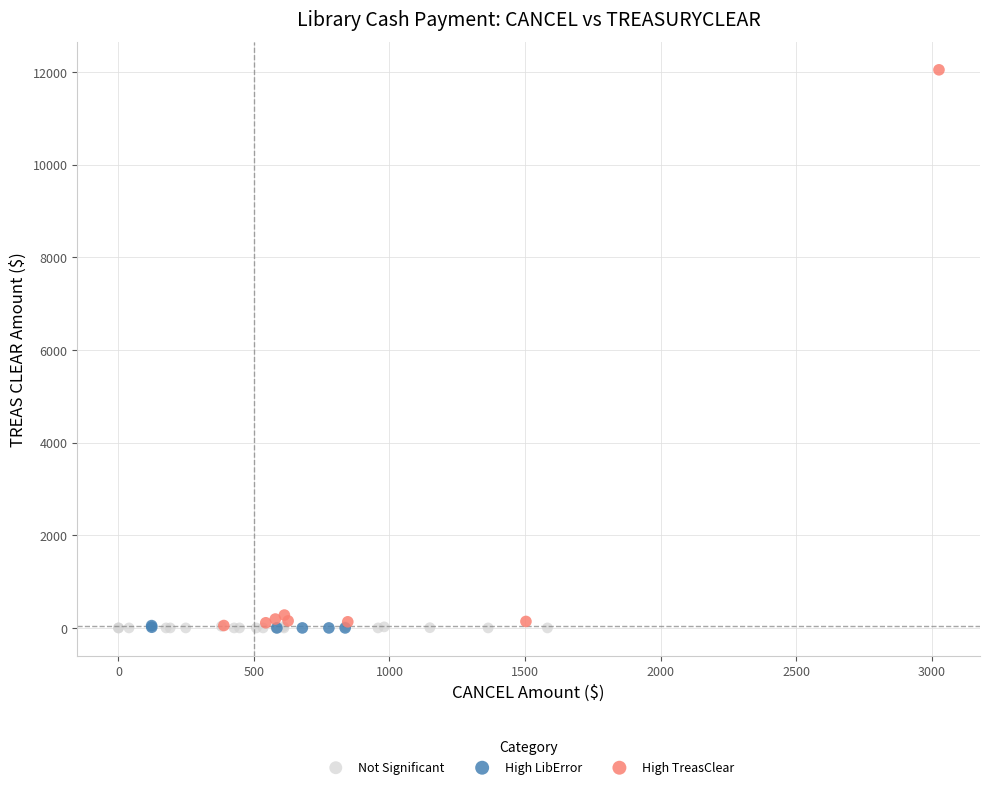

Which series has the widest spread of Y values?

High TreasClear